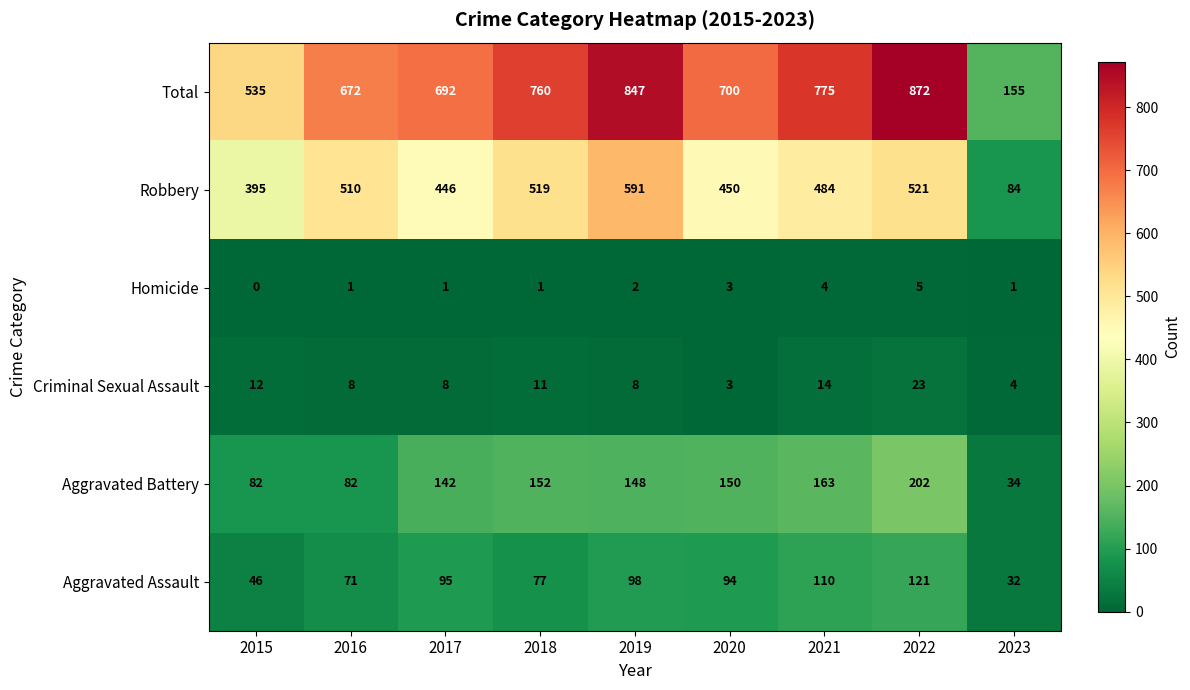

Between 2020 and 2022, which series saw the biggest shift?

Total